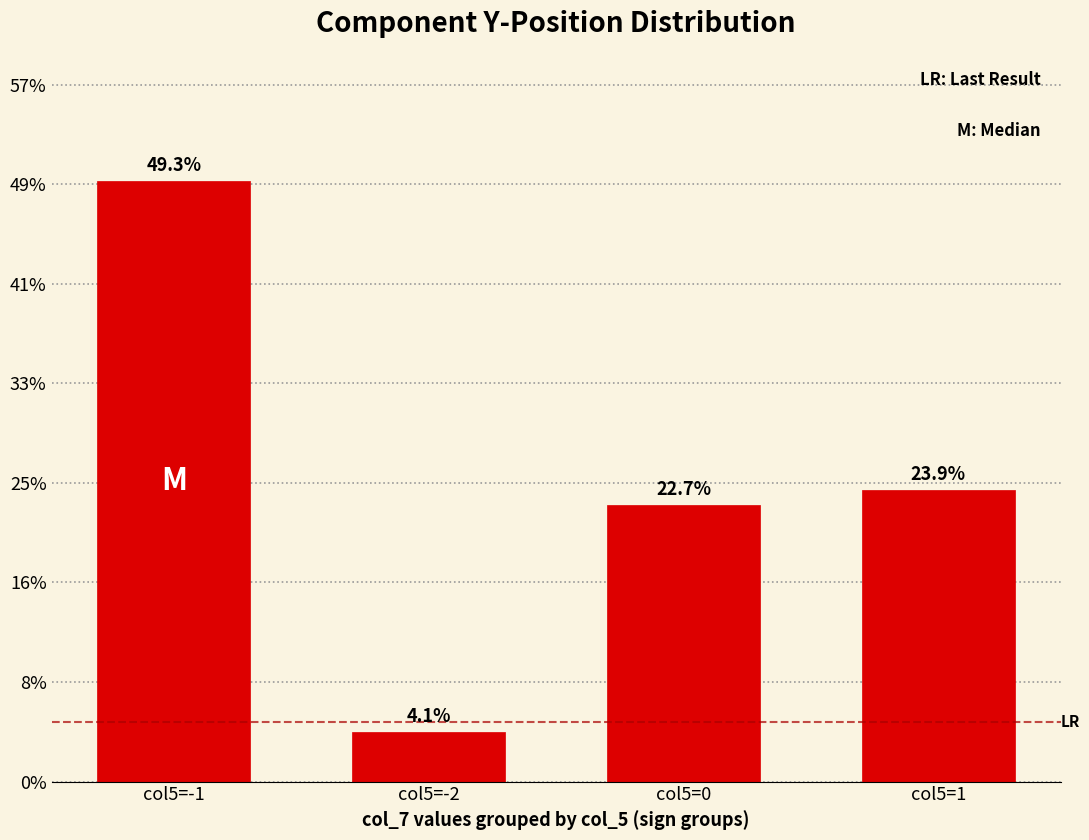

How many series are shown in this chart?

1